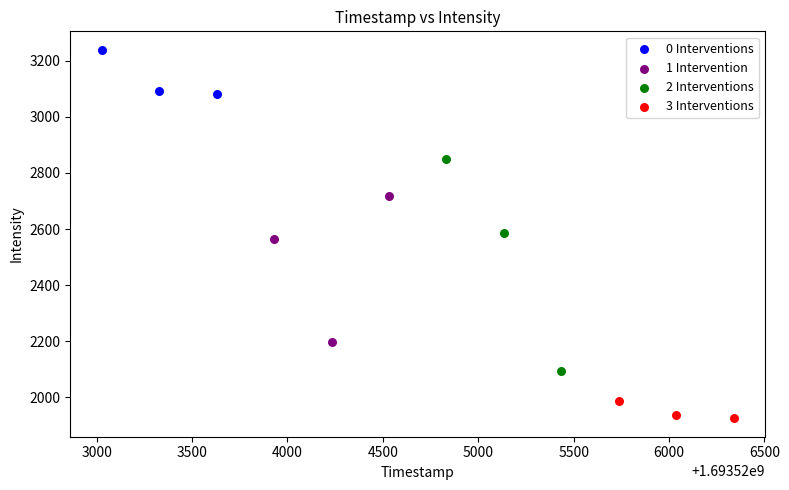

Which series contains the lowest Y value?

3 Interventions